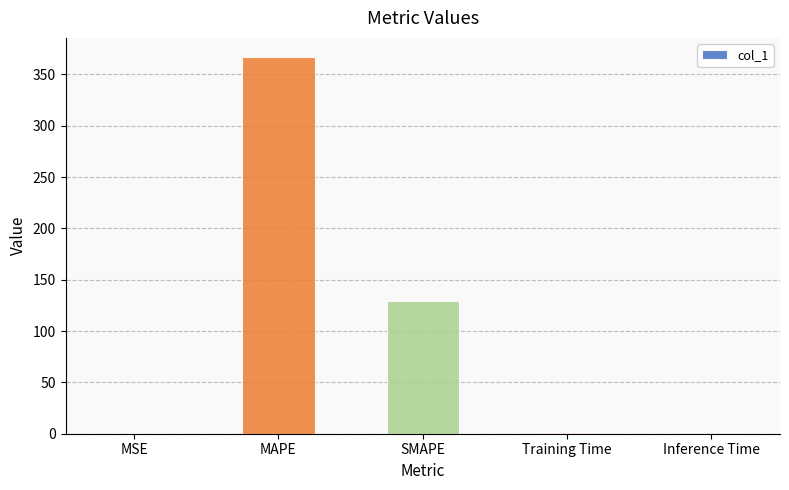

What is the change in value from MAPE to Inference Time?

-366.5